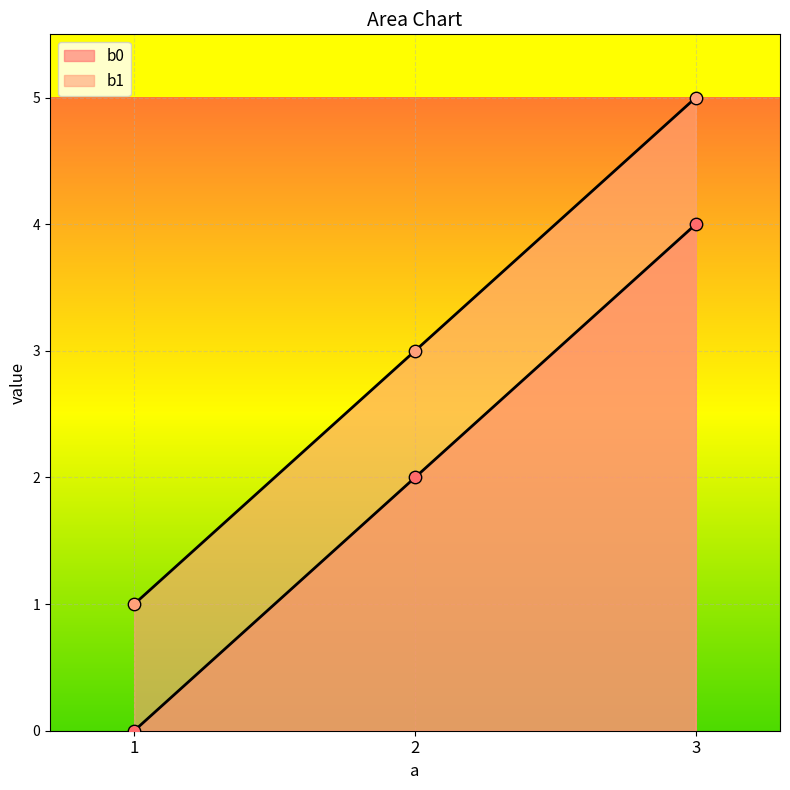

At how many categories does at least one series exceed 3?

1